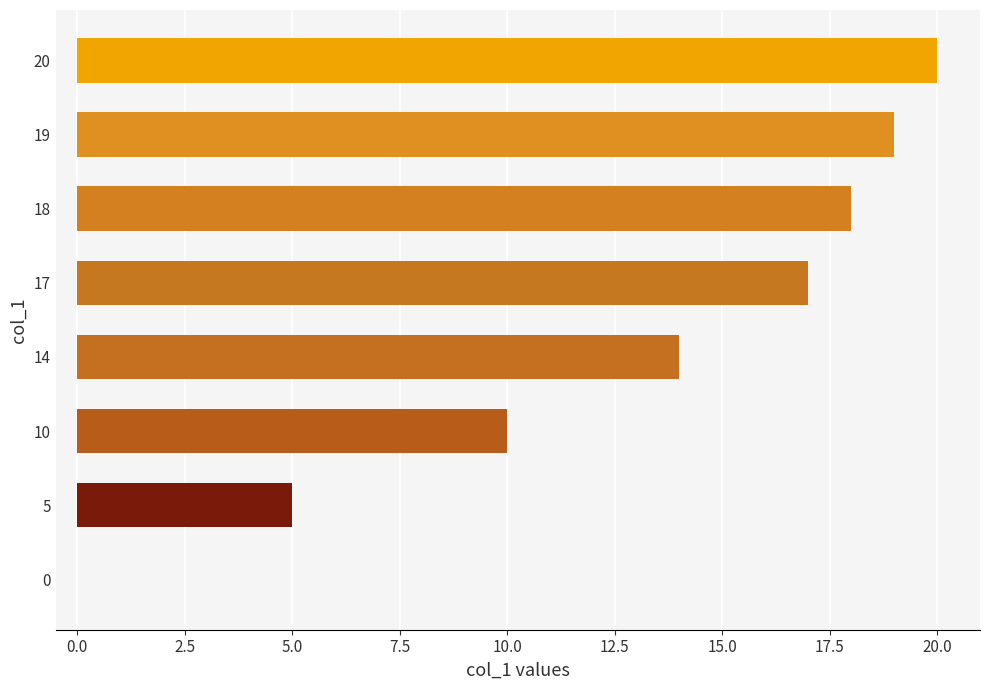

What is the sum of all values?

103